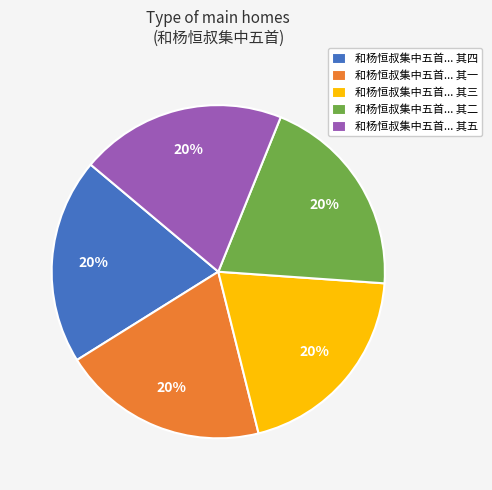

To the nearest percent, what portion does 和杨恒叔集中五首... 其二 represent?

20%